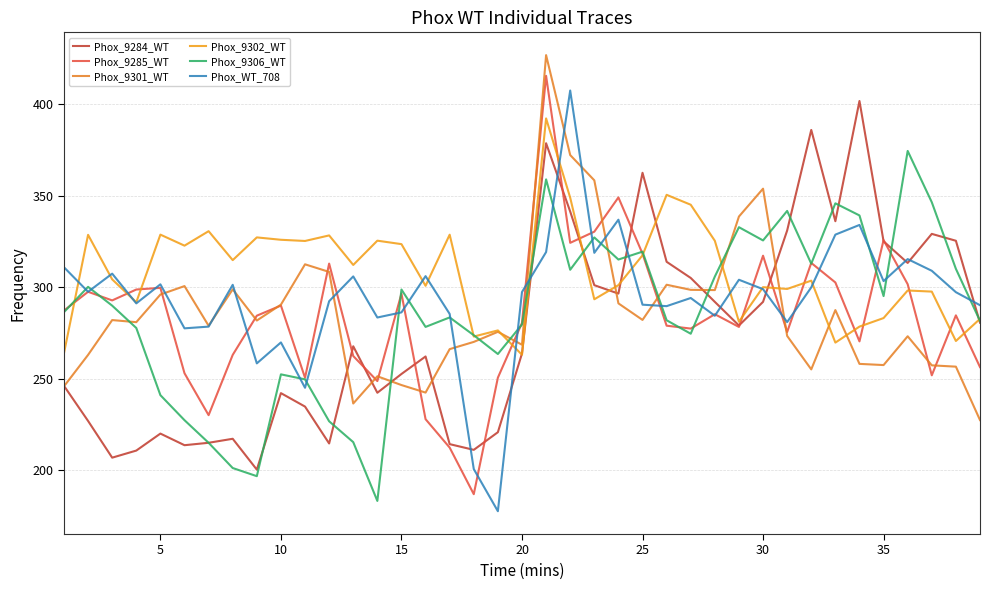

How many lines are shown in the chart?

6